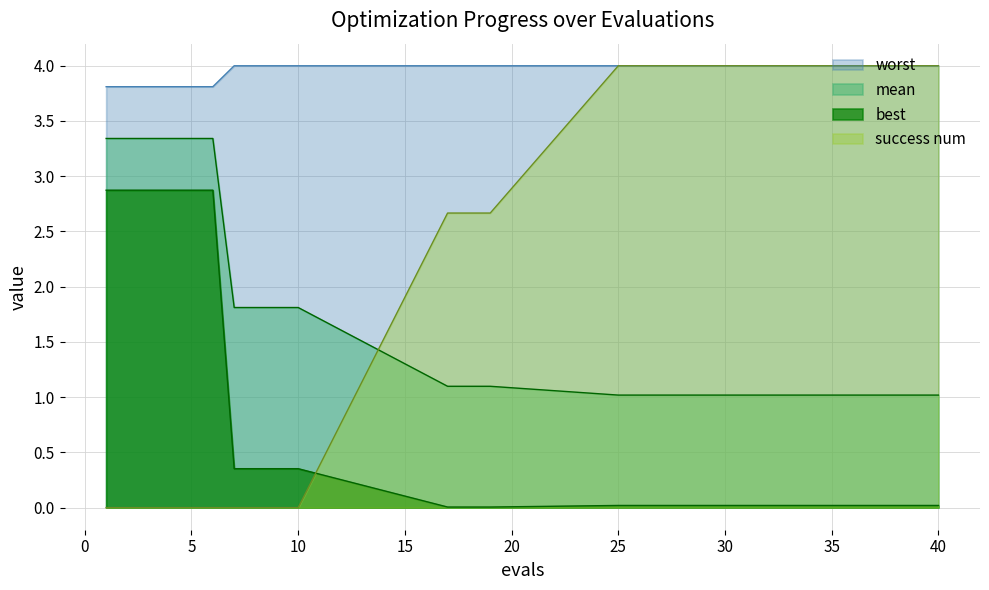

Does the chart have visible grid lines?

Yes